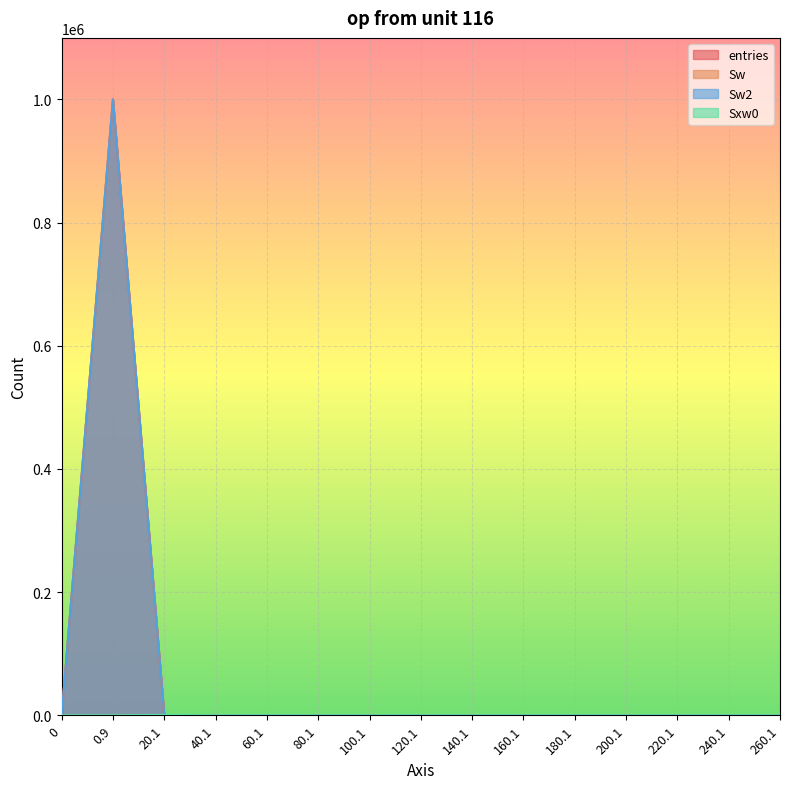

How many values in the Sw2 series exceed 0?

4